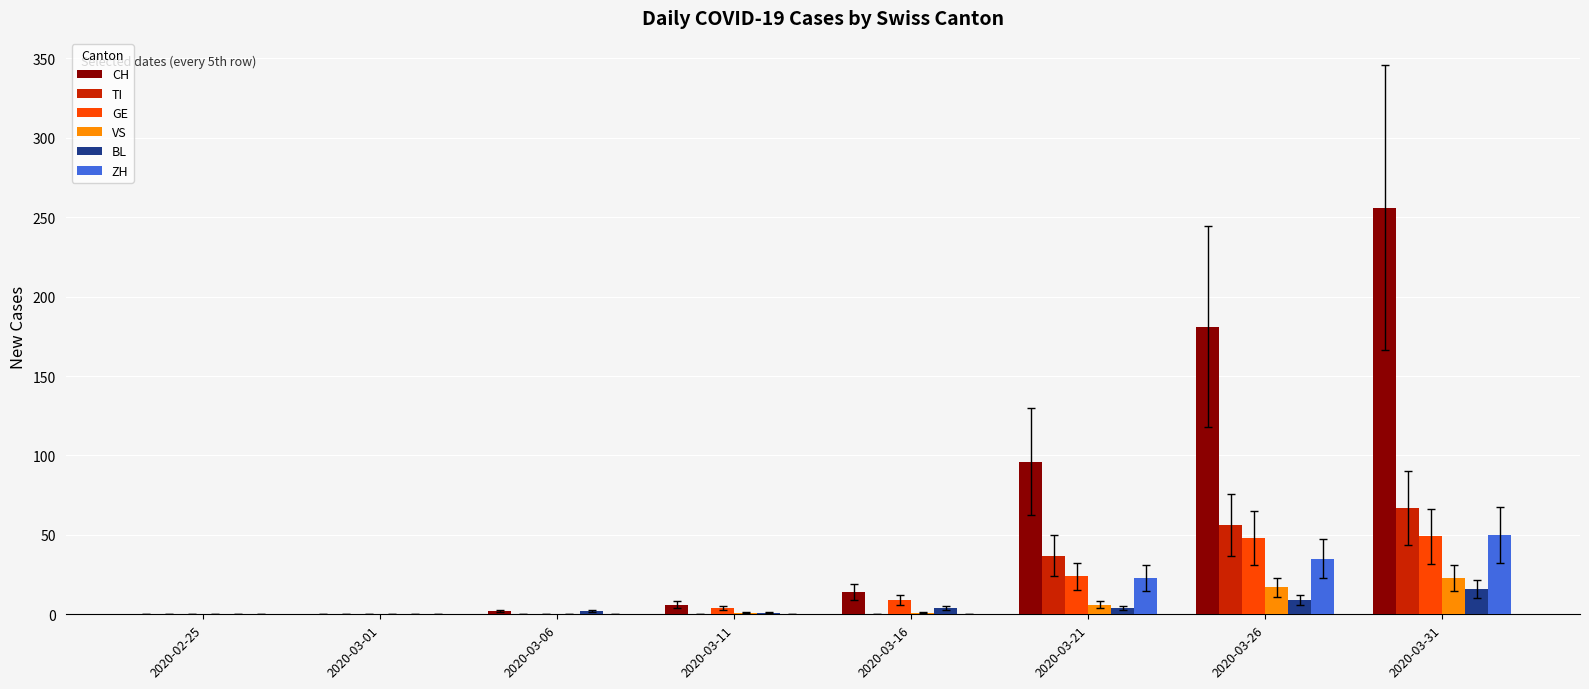

What are all the series names shown in the legend?

CH, TI, GE, VS, BL, ZH